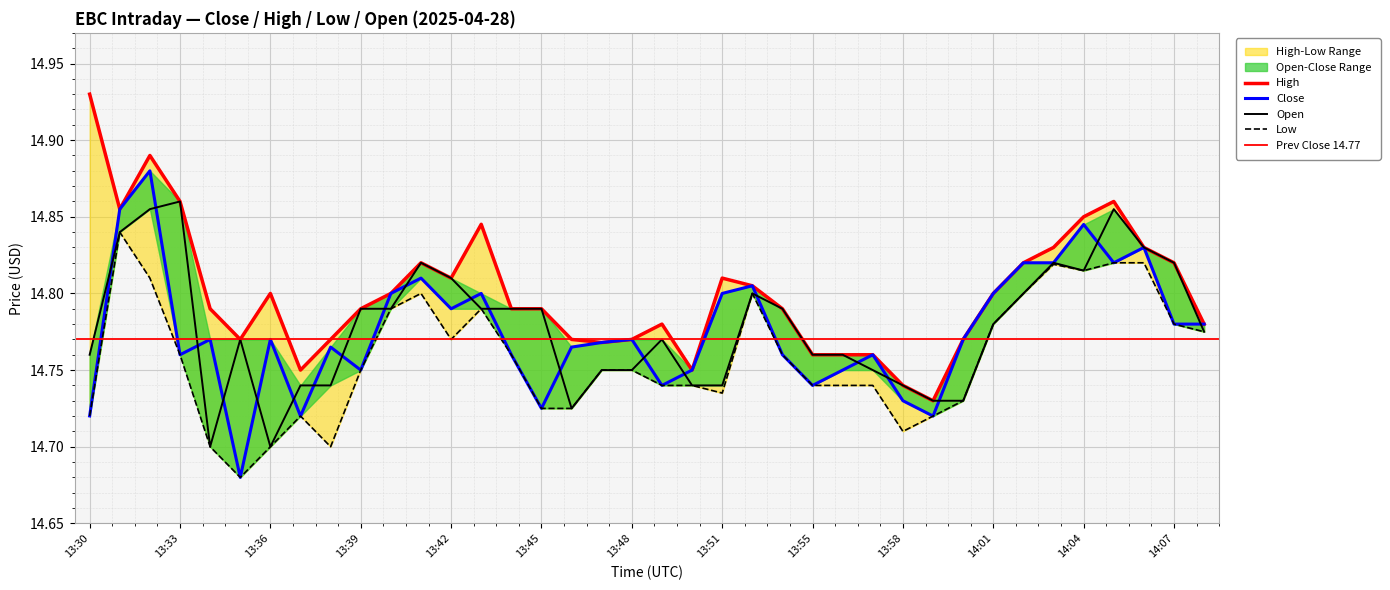

Reading right to left, what are all the values shown in this chart?

Close: 14:08=14.8	14:07=14.8	14:06=14.8	14:05=14.8	14:04=14.8	14:03=14.8	14:02=14.8	14:01=14.8	14:00=14.8	13:59=14.7	13:58=14.7	13:57=14.8	13:56=14.8	13:55=14.7	13:53=14.8	13:52=14.8	13:51=14.8	13:50=14.8	13:49=14.7	13:48=14.8	13:47=14.8	13:46=14.8	13:45=14.7	13:44=14.8	13:43=14.8	13:42=14.8	13:41=14.8	13:40=14.8	13:39=14.8	13:38=14.8	13:37=14.7	13:36=14.8	13:35=14.7	13:34=14.8	13:33=14.8	13:32=14.9	13:31=14.9	13:30=14.7
High: 14:08=14.8	14:07=14.8	14:06=14.8	14:05=14.9	14:04=14.8	14:03=14.8	14:02=14.8	14:01=14.8	14:00=14.8	13:59=14.7	13:58=14.7	13:57=14.8	13:56=14.8	13:55=14.8	13:53=14.8	13:52=14.8	13:51=14.8	13:50=14.8	13:49=14.8	13:48=14.8	13:47=14.8	13:46=14.8	13:45=14.8	13:44=14.8	13:43=14.8	13:42=14.8	13:41=14.8	13:40=14.8	13:39=14.8	13:38=14.8	13:37=14.8	13:36=14.8	13:35=14.8	13:34=14.8	13:33=14.9	13:32=14.9	13:31=14.9	13:30=14.9
Low: 14:08=14.8	14:07=14.8	14:06=14.8	14:05=14.8	14:04=14.8	14:03=14.8	14:02=14.8	14:01=14.8	14:00=14.7	13:59=14.7	13:58=14.7	13:57=14.7	13:56=14.7	13:55=14.7	13:53=14.8	13:52=14.8	13:51=14.7	13:50=14.7	13:49=14.7	13:48=14.8	13:47=14.8	13:46=14.7	13:45=14.7	13:44=14.8	13:43=14.8	13:42=14.8	13:41=14.8	13:40=14.8	13:39=14.8	13:38=14.7	13:37=14.7	13:36=14.7	13:35=14.7	13:34=14.7	13:33=14.8	13:32=14.8	13:31=14.8	13:30=14.7
Open: 14:08=14.8	14:07=14.8	14:06=14.8	14:05=14.9	14:04=14.8	14:03=14.8	14:02=14.8	14:01=14.8	14:00=14.7	13:59=14.7	13:58=14.7	13:57=14.8	13:56=14.8	13:55=14.8	13:53=14.8	13:52=14.8	13:51=14.7	13:50=14.7	13:49=14.8	13:48=14.8	13:47=14.8	13:46=14.7	13:45=14.8	13:44=14.8	13:43=14.8	13:42=14.8	13:41=14.8	13:40=14.8	13:39=14.8	13:38=14.7	13:37=14.7	13:36=14.7	13:35=14.8	13:34=14.7	13:33=14.9	13:32=14.9	13:31=14.8	13:30=14.8